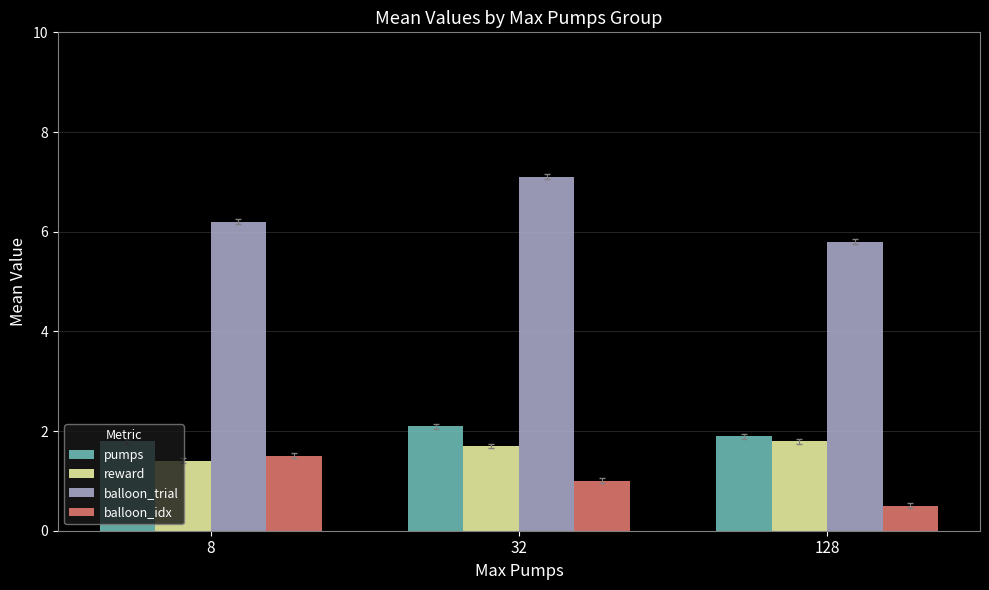

What is the sum of the balloon_trial values at 32 and 8?

13.3